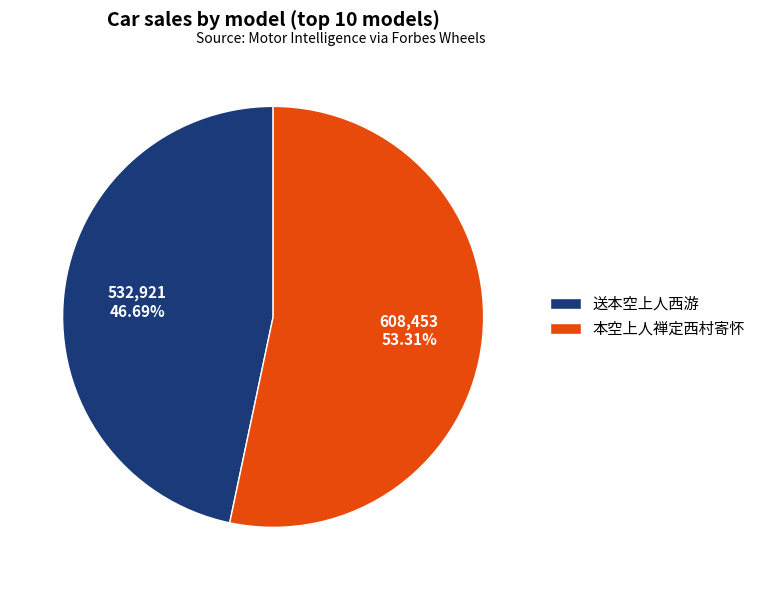

True or false: 送本空上人西游 accounts for 62% of the total.

False